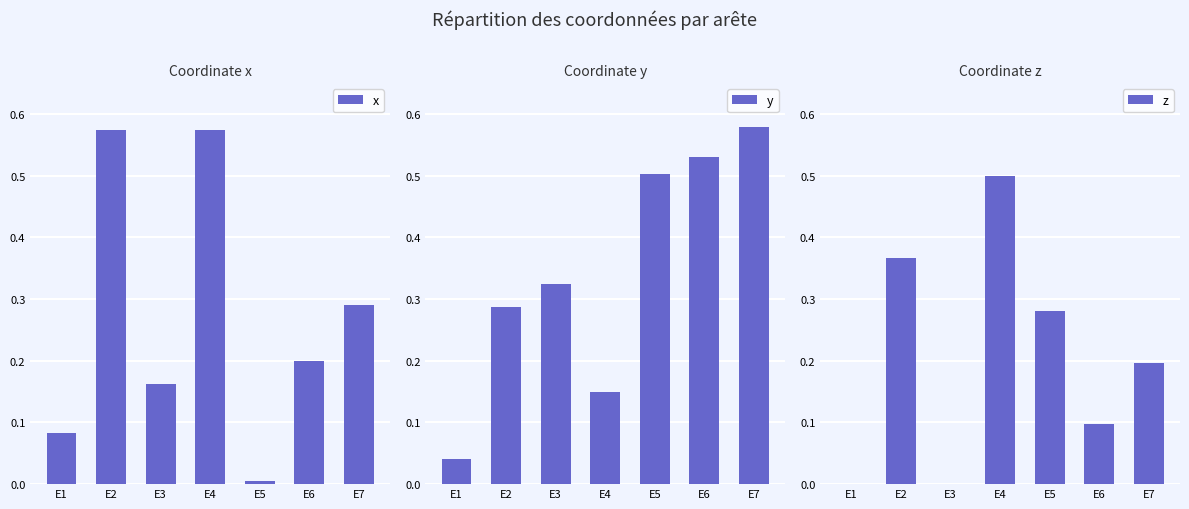

What is the sum of the x values at E6 and E7?

0.5